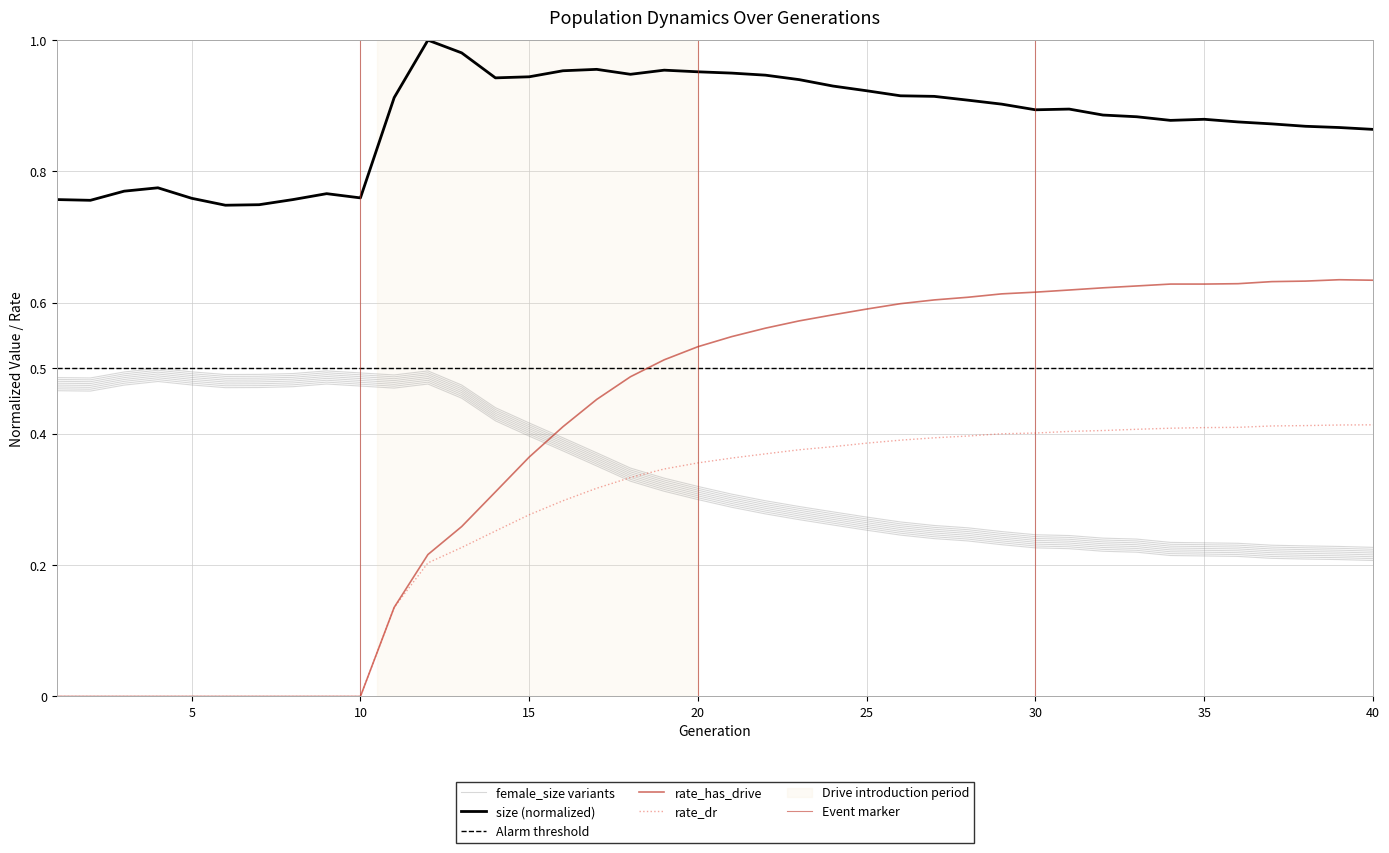

Is the value of size at 12 greater than the value of rate_dr at 4?

Yes